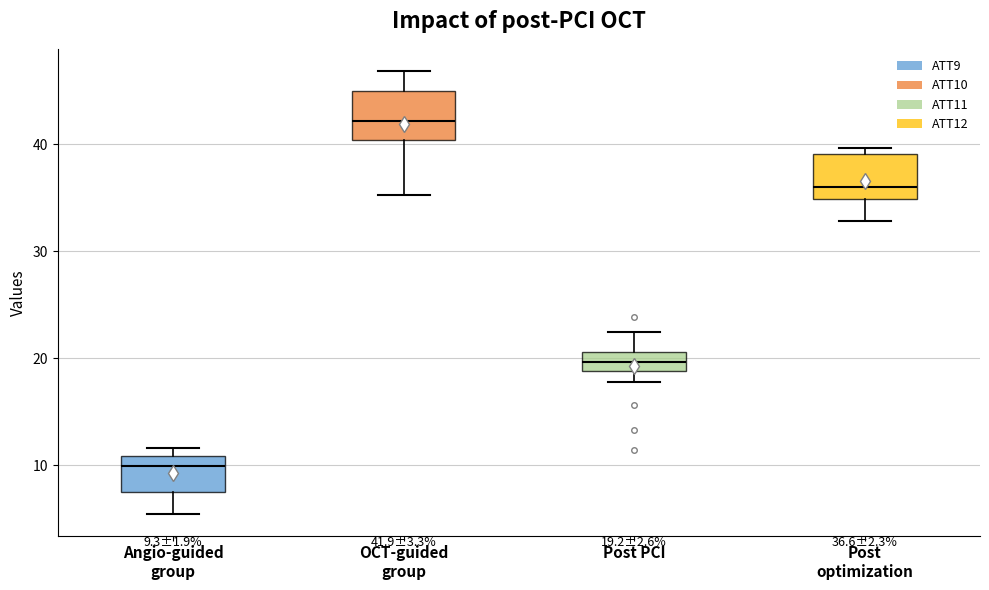

Which box has the highest median line?

OCT-guided group